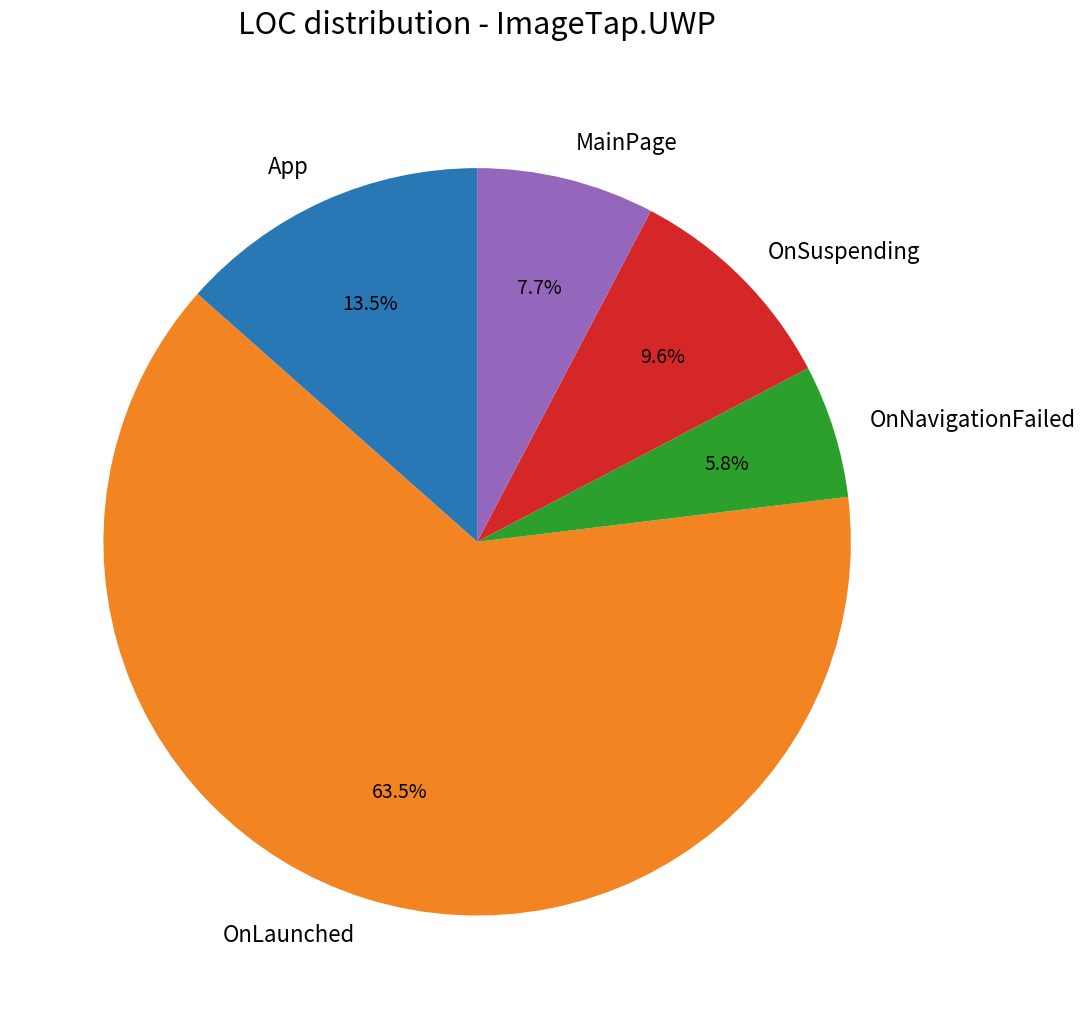

How many segments does this pie chart have?

5